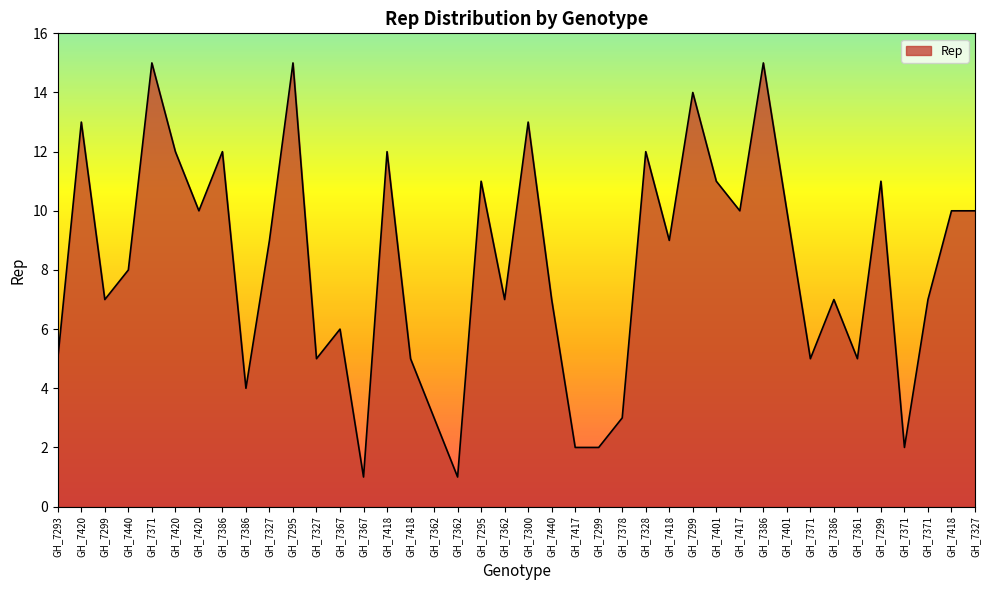

Rank the categories by value from highest to lowest.

GH_7371, GH_7295, GH_7386, GH_7299, GH_7420, GH_7300, GH_7420, GH_7386, GH_7418, GH_7328, GH_7295, GH_7401, GH_7299, GH_7420, GH_7417, GH_7401, GH_7418, GH_7327, GH_7327, GH_7418, GH_7440, GH_7299, GH_7362, GH_7440, GH_7386, GH_7371, GH_7367, GH_7293, GH_7327, GH_7418, GH_7371, GH_7361, GH_7386, GH_7362, GH_7378, GH_7417, GH_7299, GH_7371, GH_7367, GH_7362